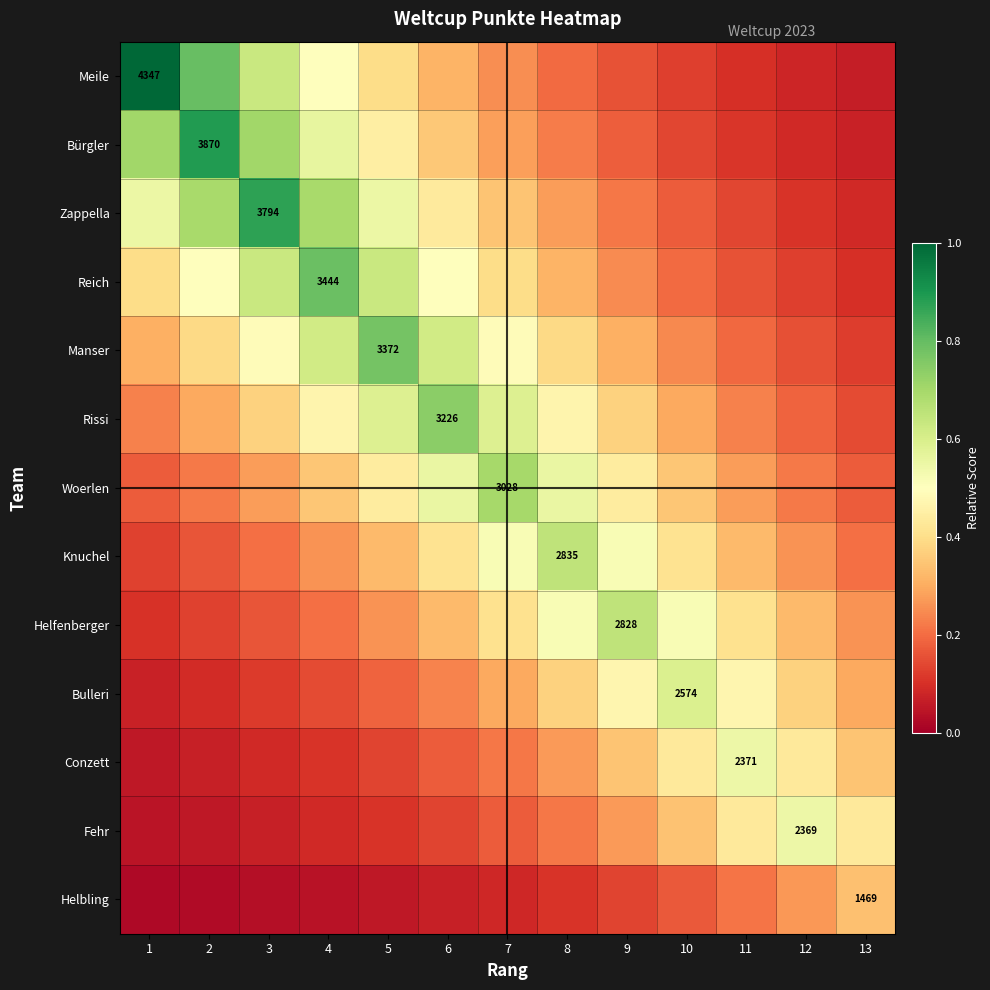

Between 1 and 2, which series saw the biggest shift?

Meile